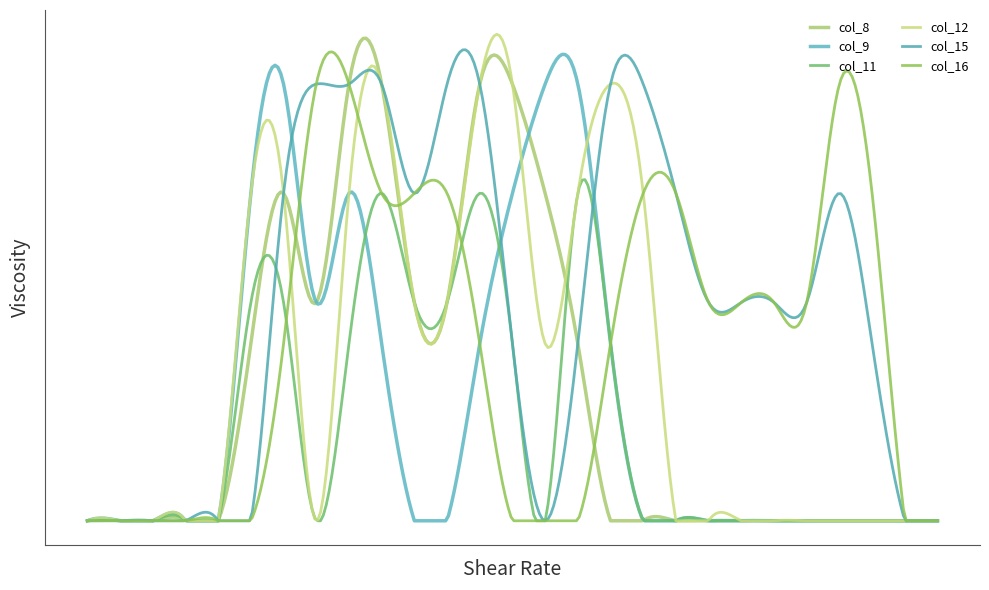

Does the chart display data point markers on the line(s)?

No